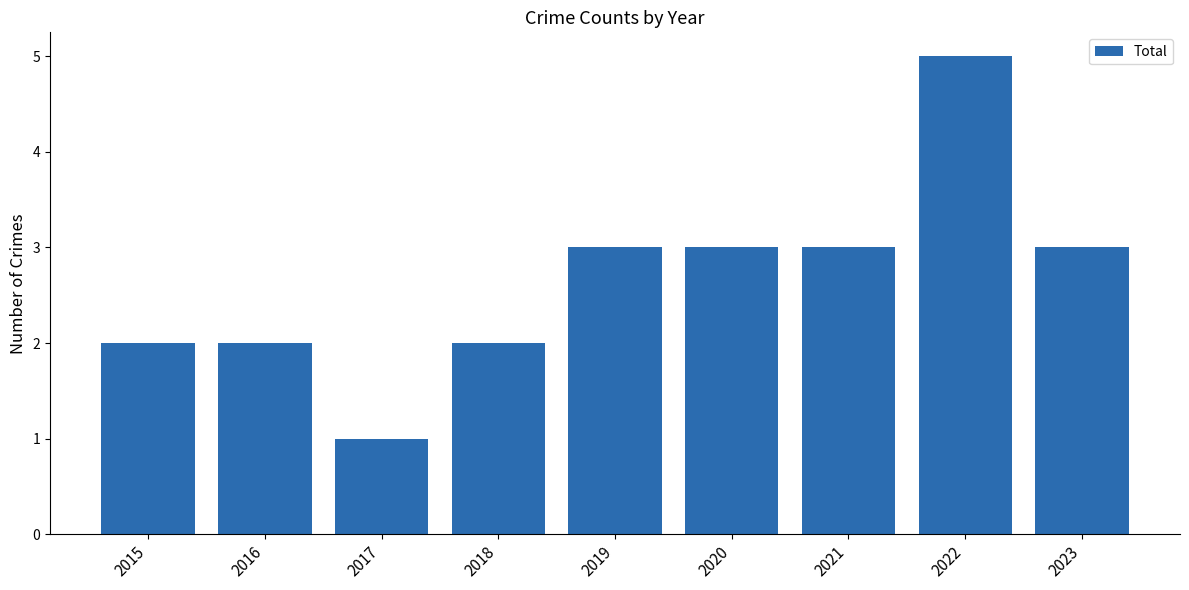

Which has a higher value, 2015 or 2020?

2020